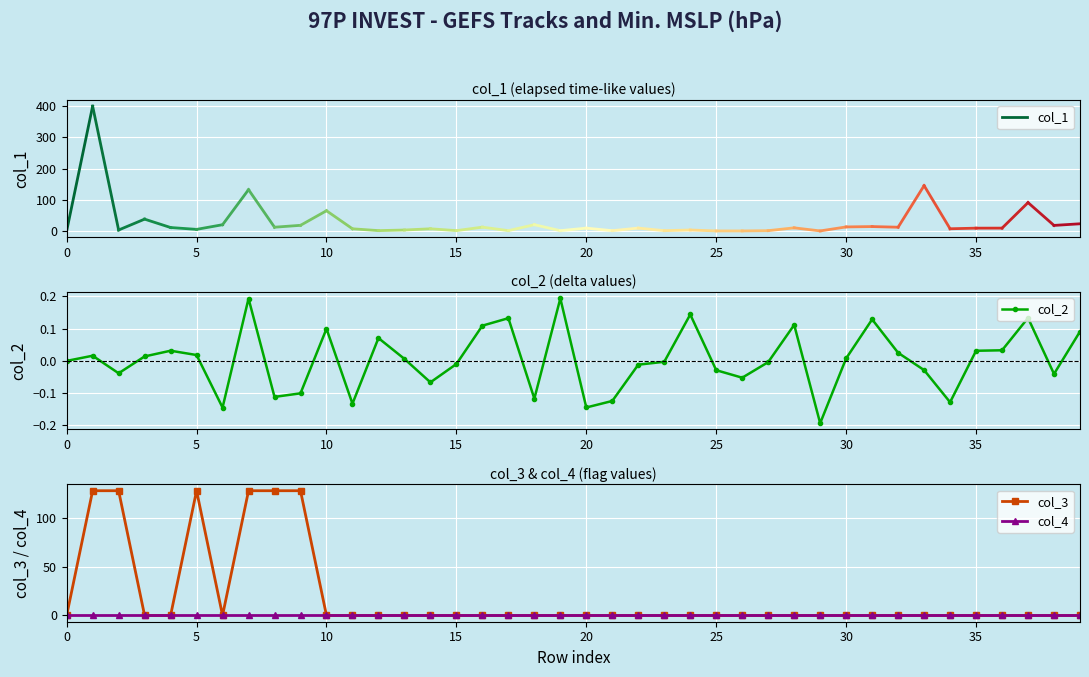

True or false: col_2 has more than 2 points higher than both neighbors.

True